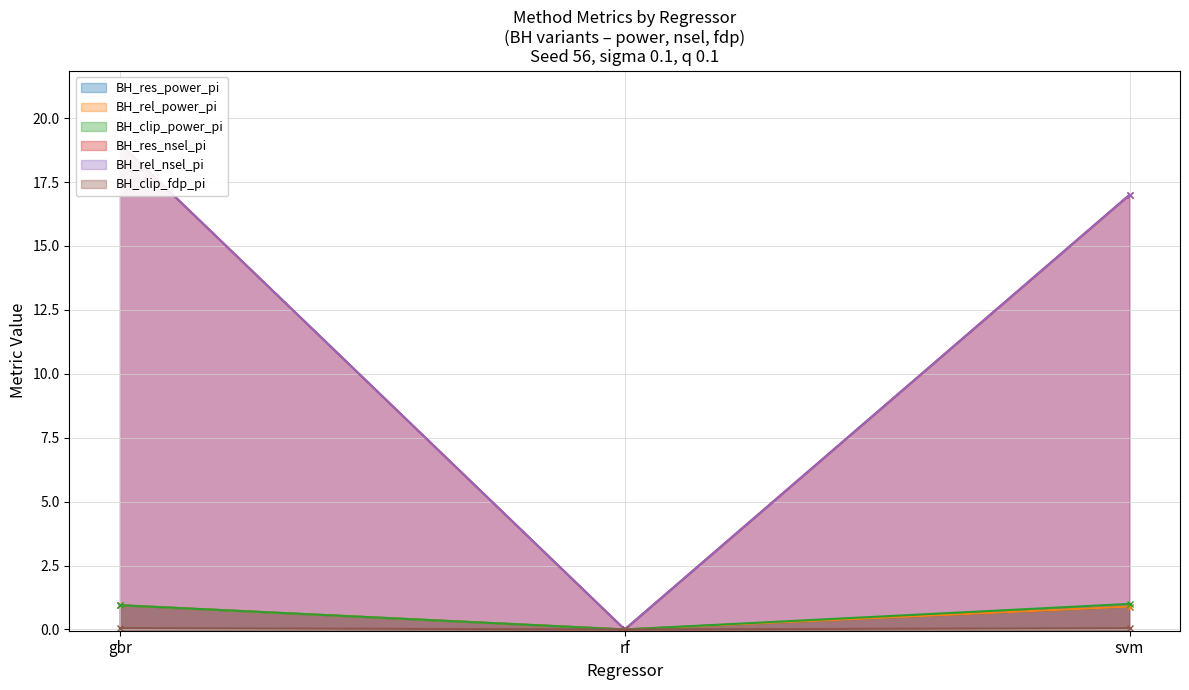

At which label does BH_res_nsel_pi reach its minimum?

rf